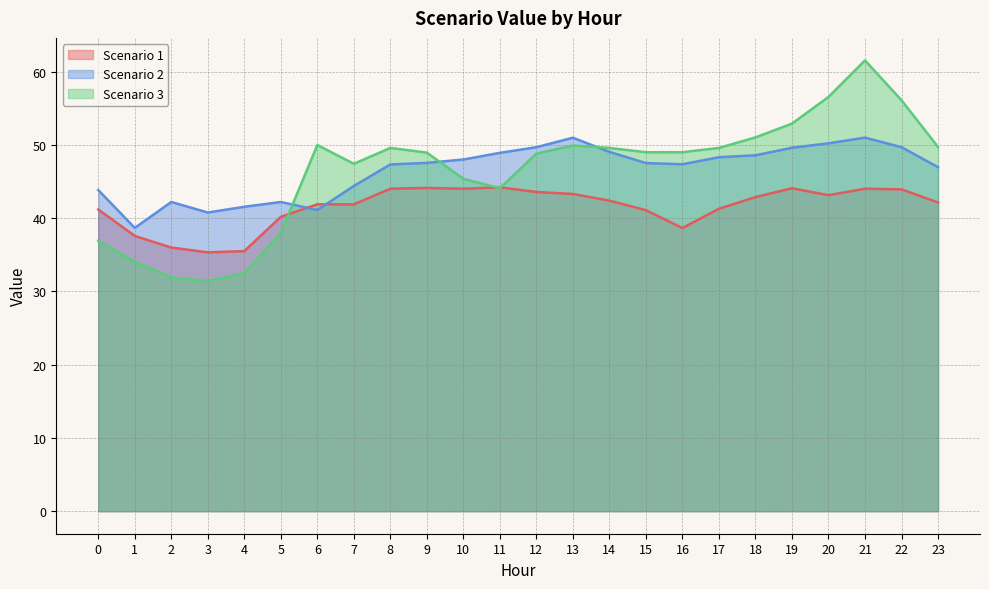

List the series in order of their peak value, lowest first.

Scenario 1, Scenario 2, Scenario 3